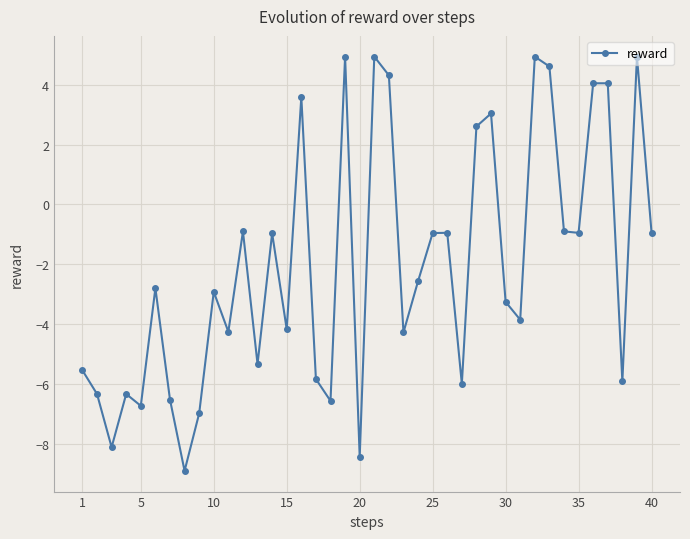

How many interior local valleys (lower than both neighbors) does the data have?

13